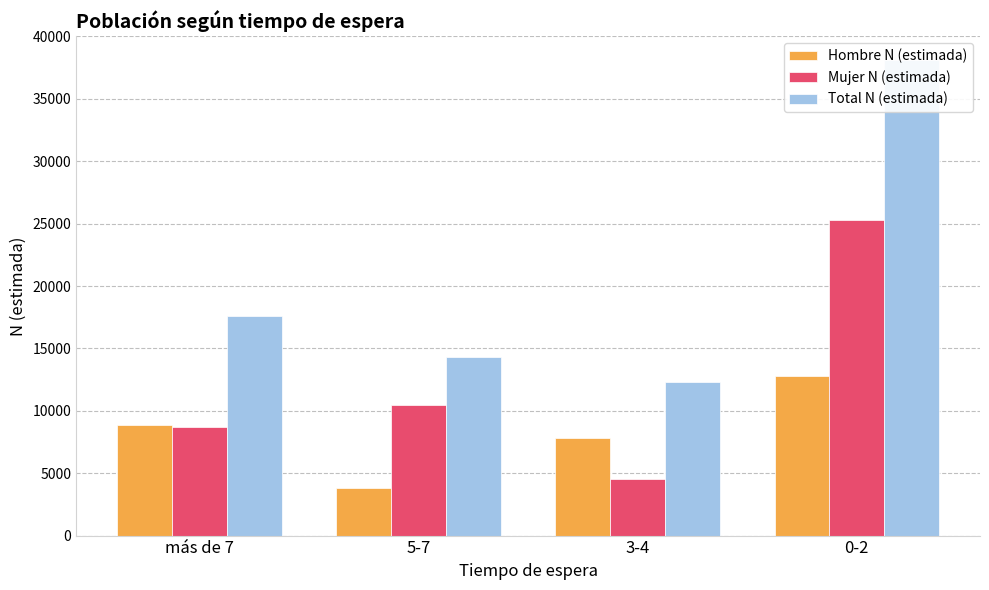

List the series in order of their overall mean, highest first.

Total N (estimada), Mujer N (estimada), Hombre N (estimada)